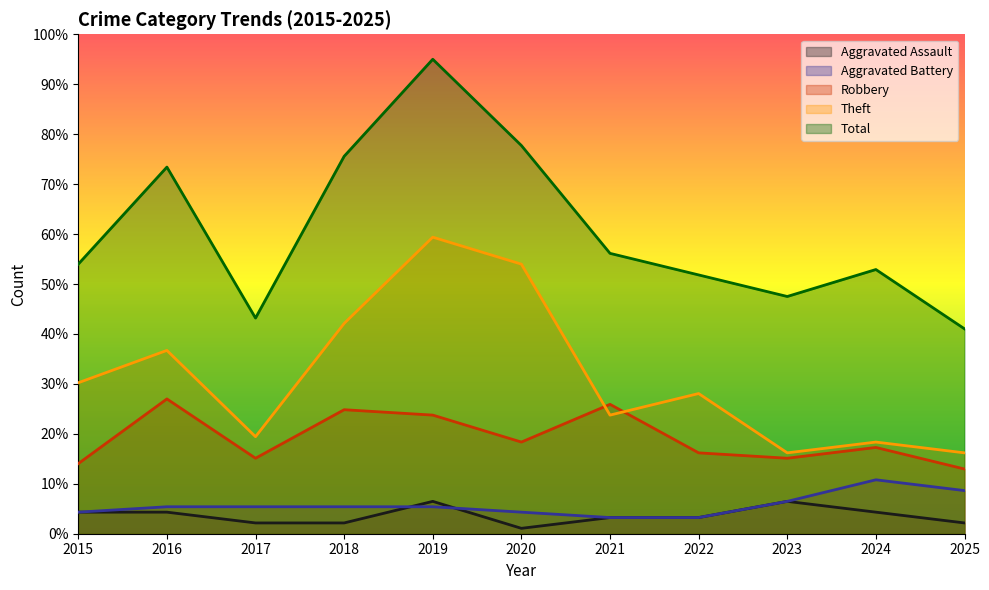

True or false: Aggravated Battery and Robbery intersect in this chart.

False